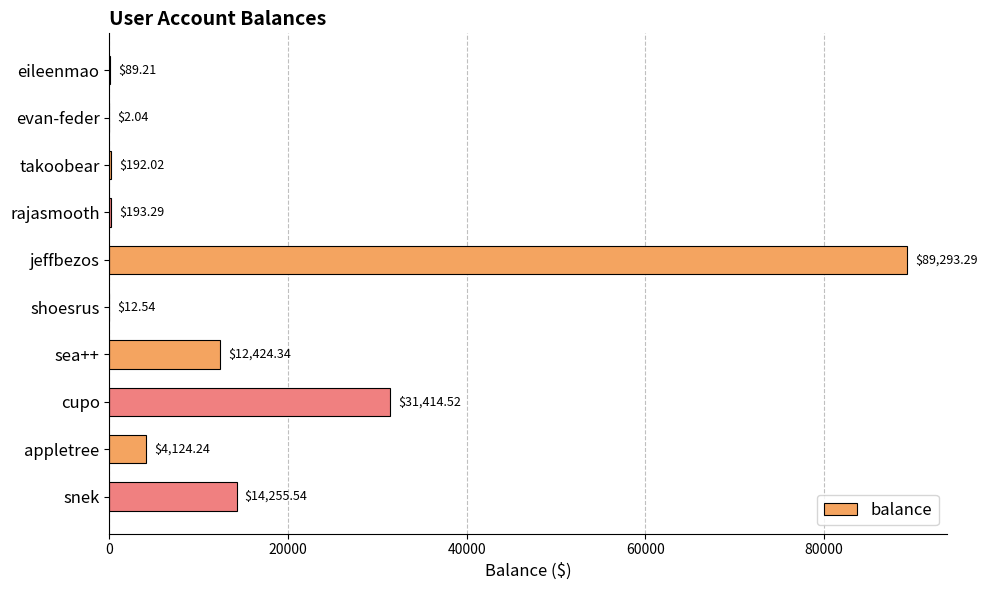

What is the ratio of the value at rajasmooth to the value at eileenmao?

2.2